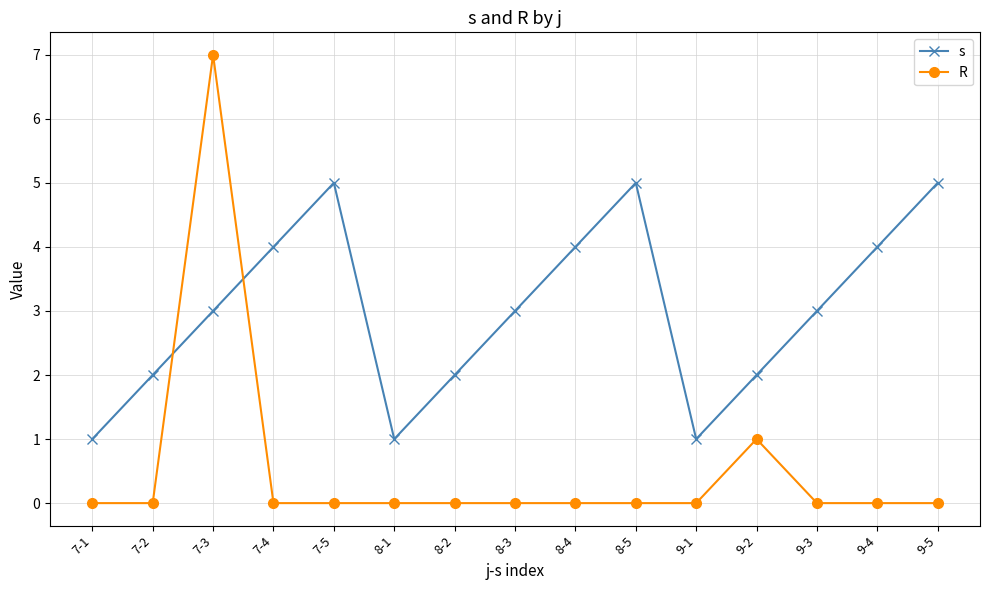

Rank the series by their maximum value, from highest to lowest.

R, s